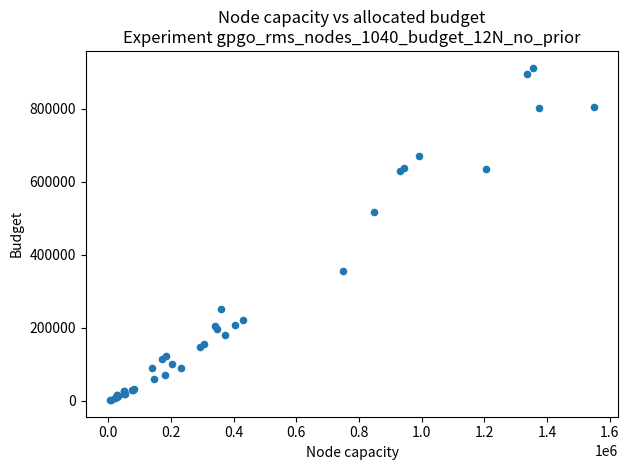

What Y value in the scatter plot is closest to 457500?

518000